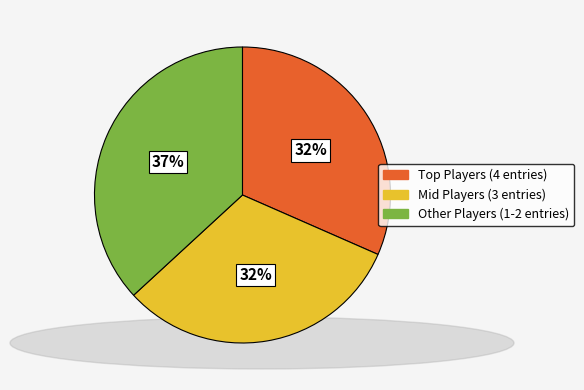

Count the number of slices in the pie.

3